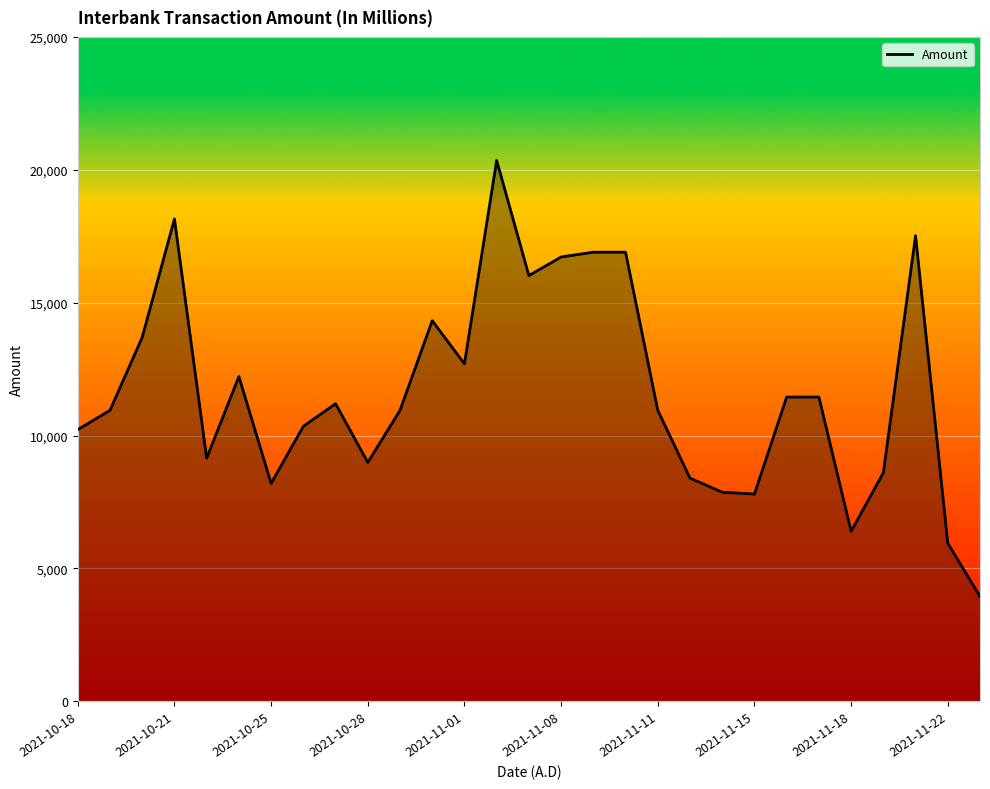

What is the smallest value displayed?

3950